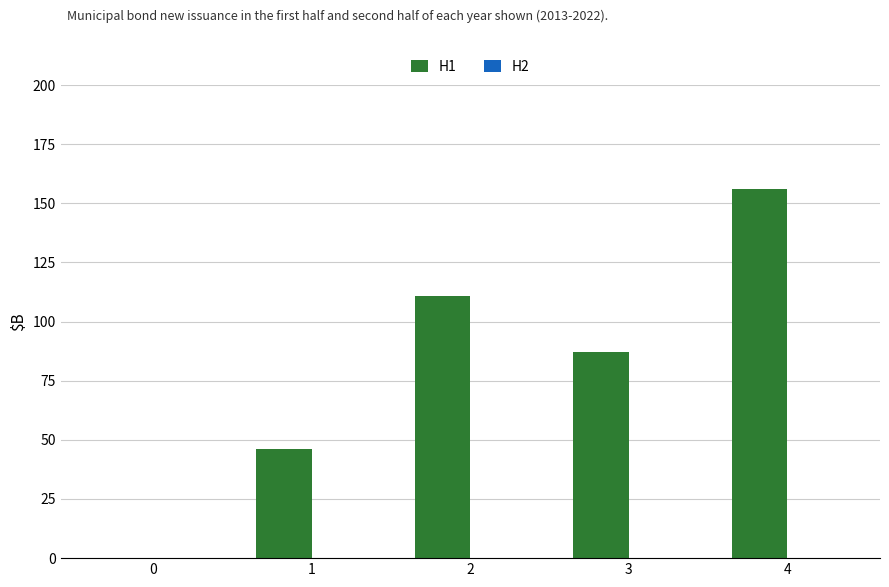

Reading left to right, what are all the values shown in this chart?

0=0	1=46	2=111	3=87	4=156